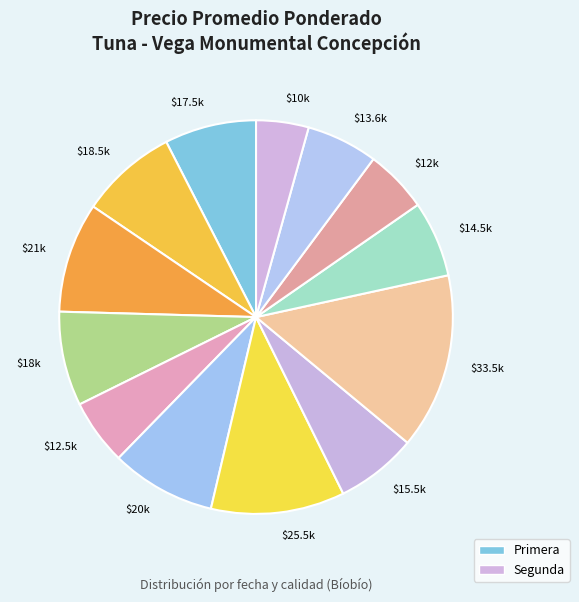

Does any single category account for the majority?

No